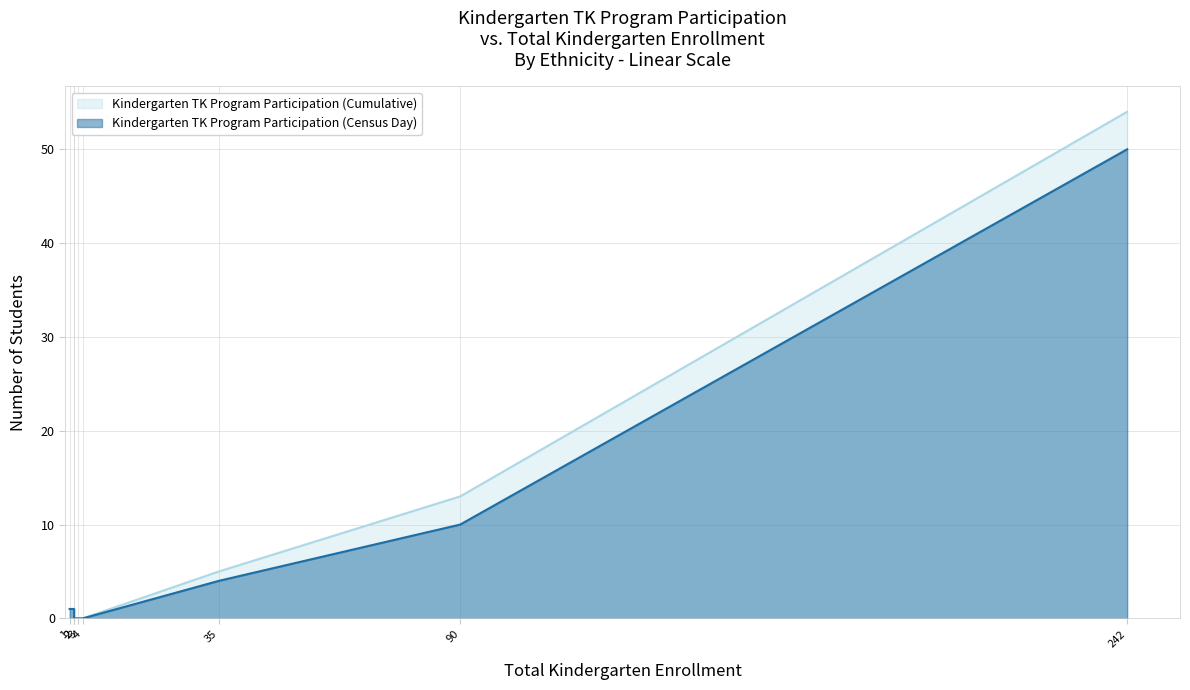

How many data points does each series have?

8